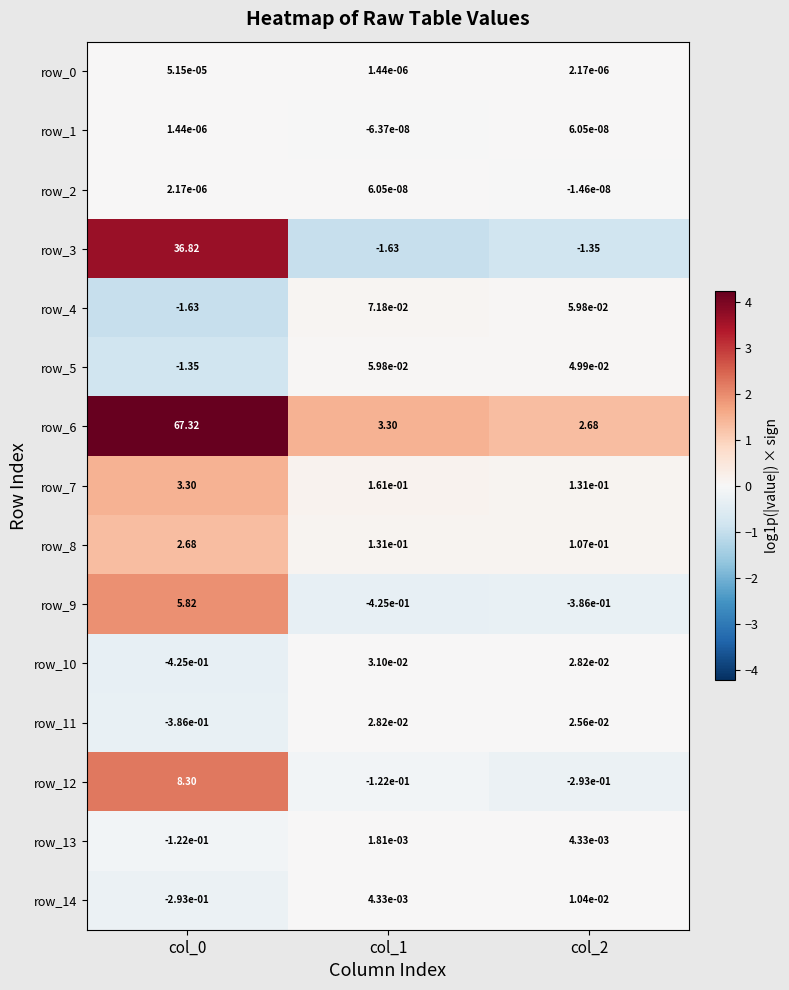

What is the difference between the maximum and second lowest values in the row_8 series?

2.5